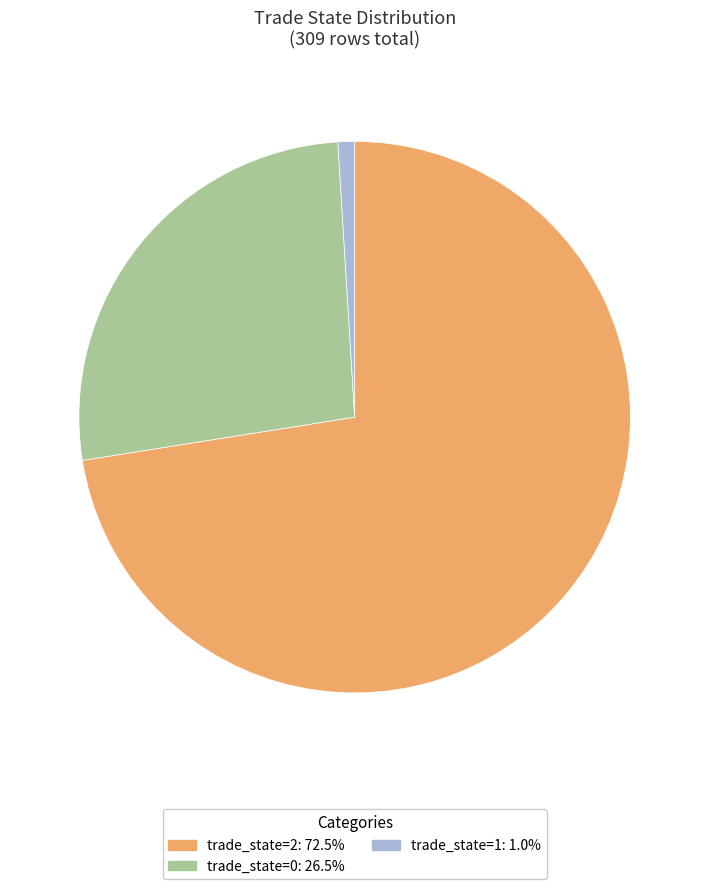

Do trade_state=1: 1.0% and trade_state=2: 72.5% together represent more than half of the pie?

Yes